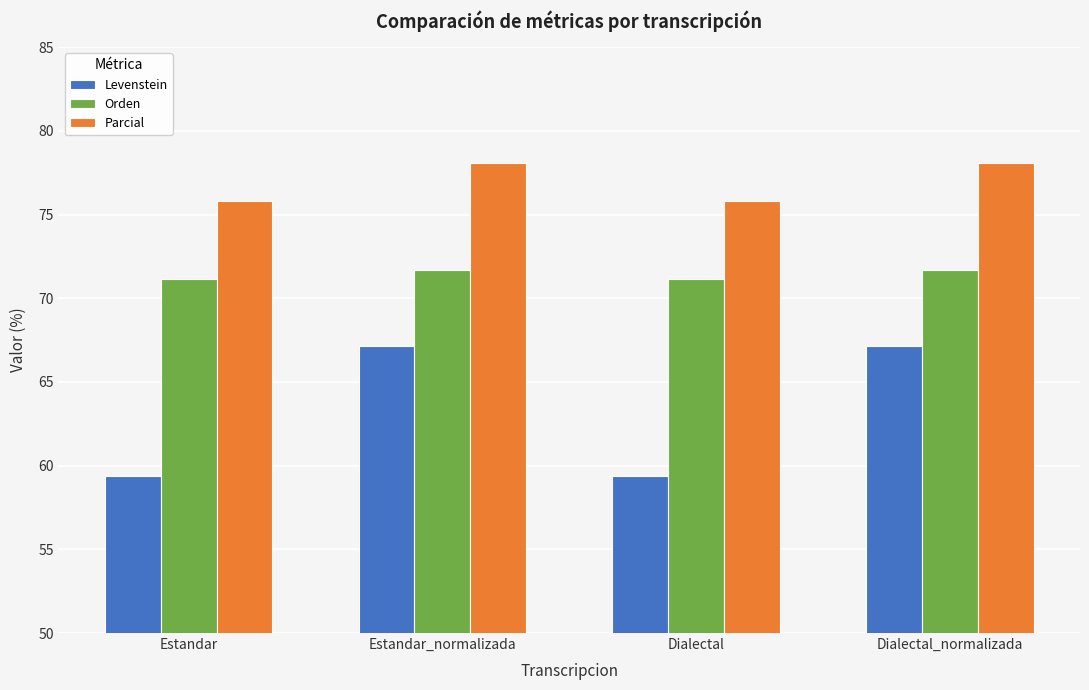

What is the label of the 3rd bar from the right?

Estandar_normalizada